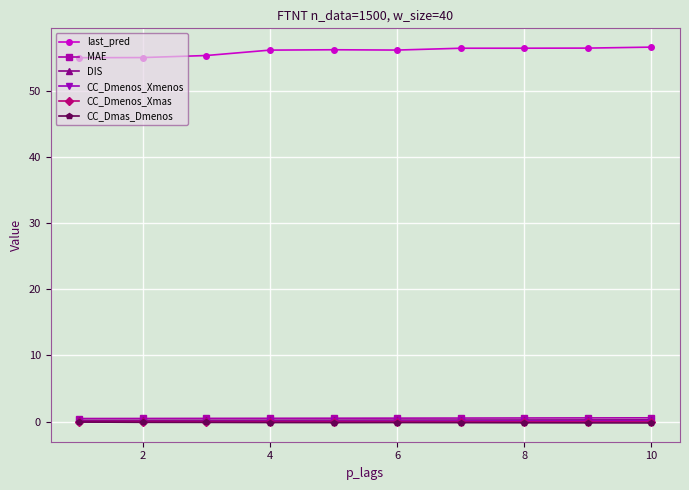

What is the maximum value shown in the chart?

56.7